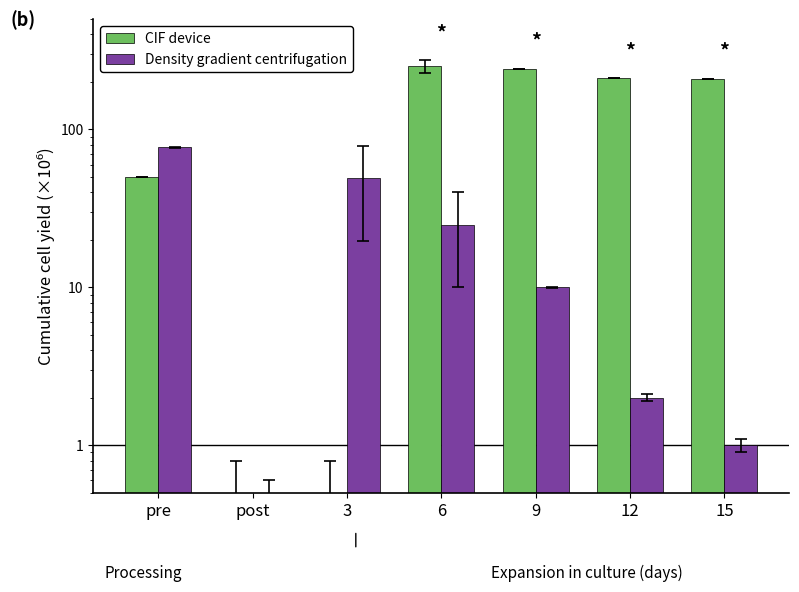

Between 3 and 15, which series saw the biggest shift?

CIF device